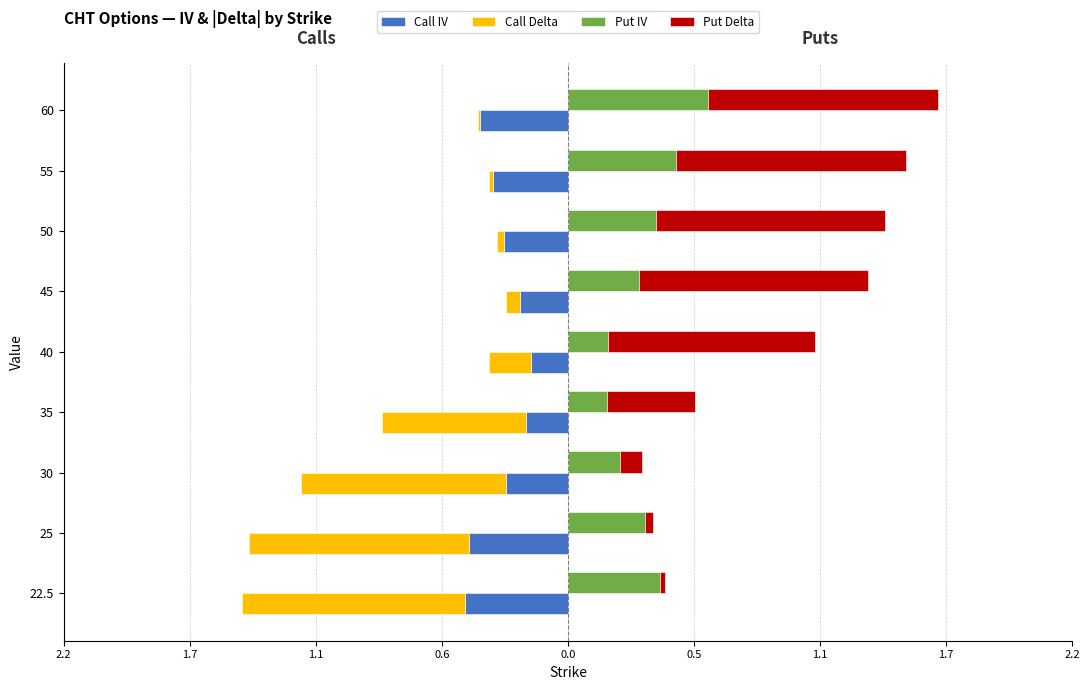

True or false: Put IV has a value of 0.2 at 2.2.

False